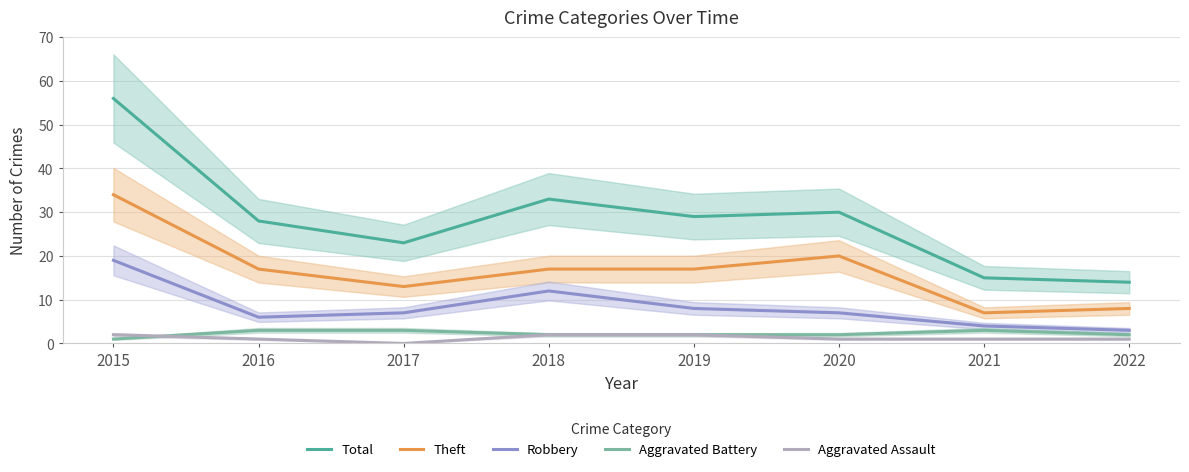

True or false: Aggravated Battery and Total cross at least once.

False